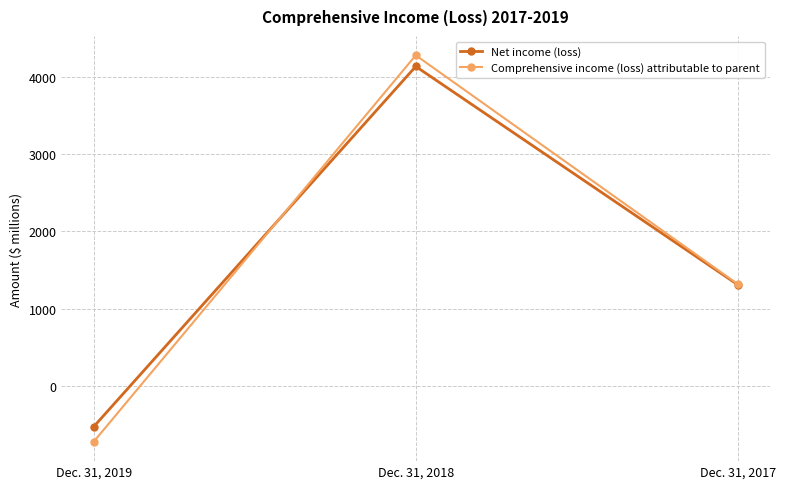

Which series changed the most between Dec. 31, 2019 and Dec. 31, 2017?

Comprehensive income (loss) attributable to parent